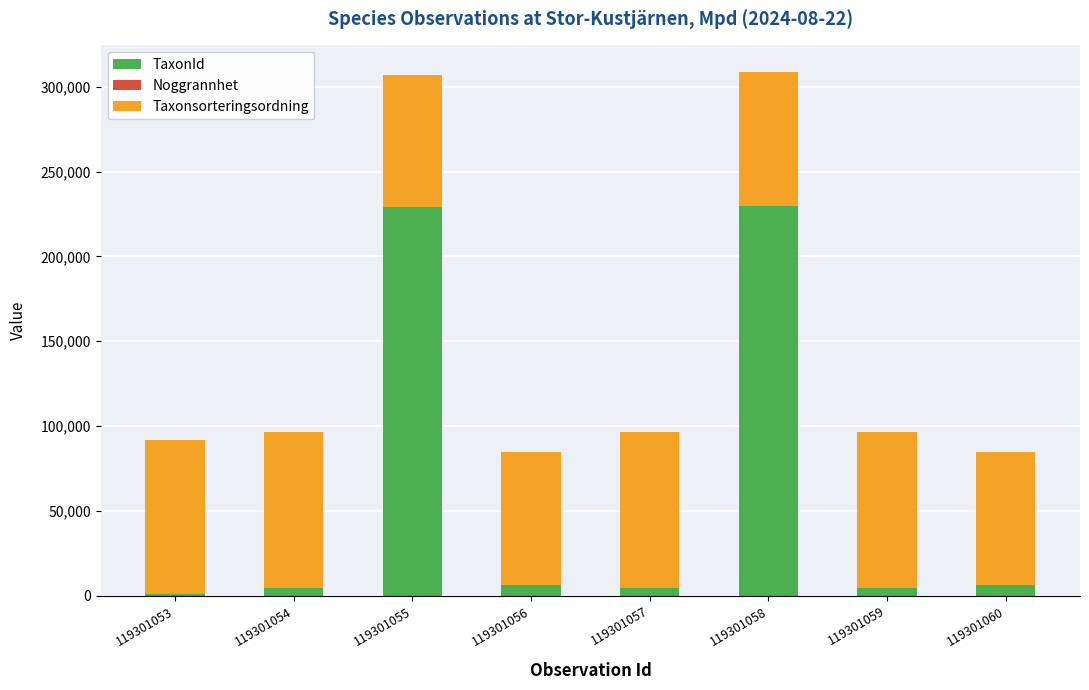

True or false: TaxonId has a value of 4361 at 119301054.

True